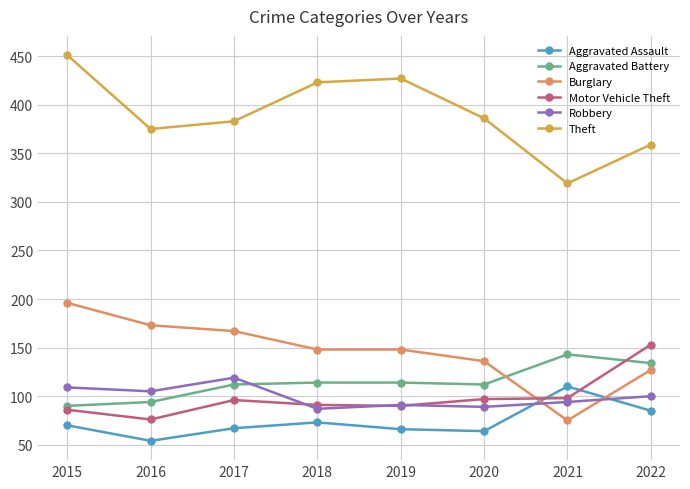

How many times do Robbery and Aggravated Assault cross each other?

2